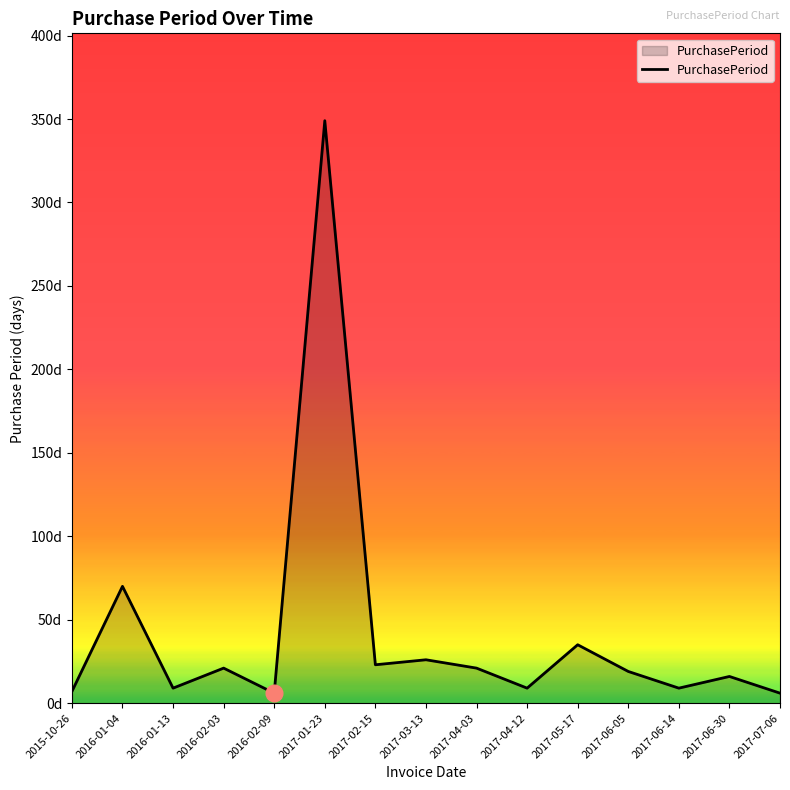

Is this an area chart (filled region under the line)?

Yes